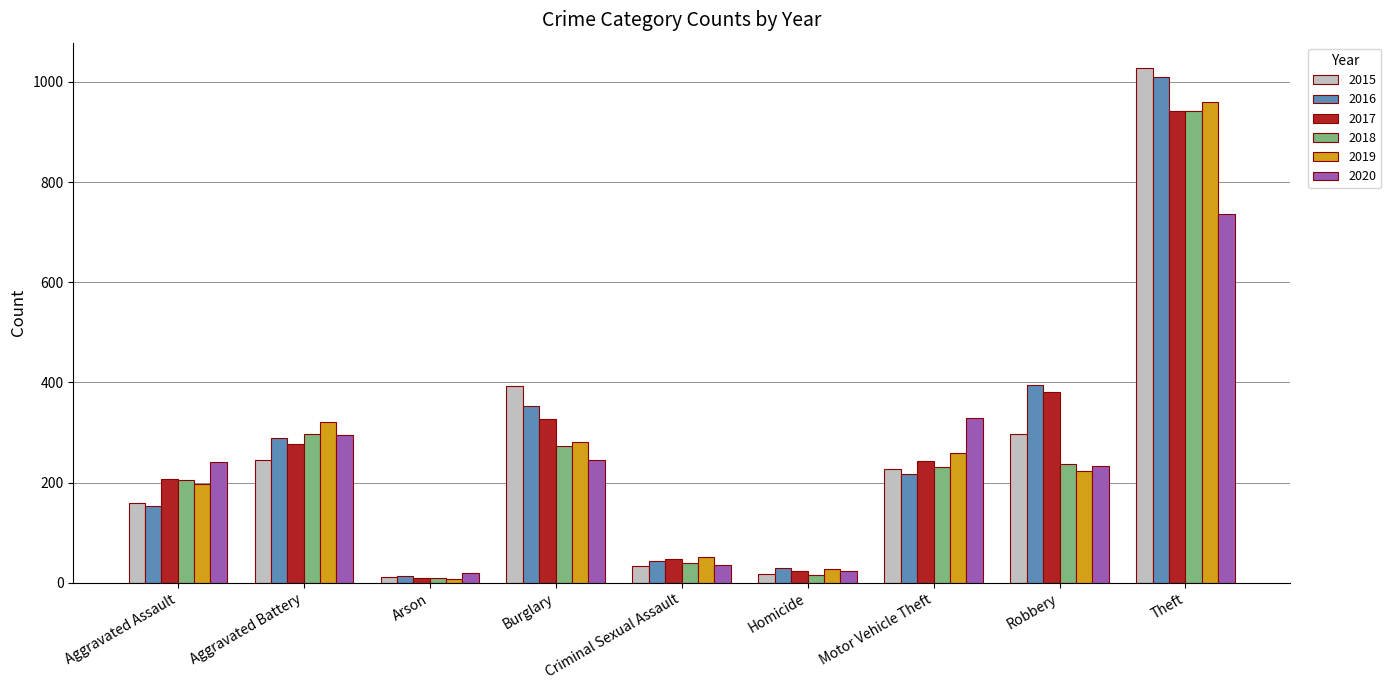

True or false: 2016 has a value of 81 at Robbery.

False